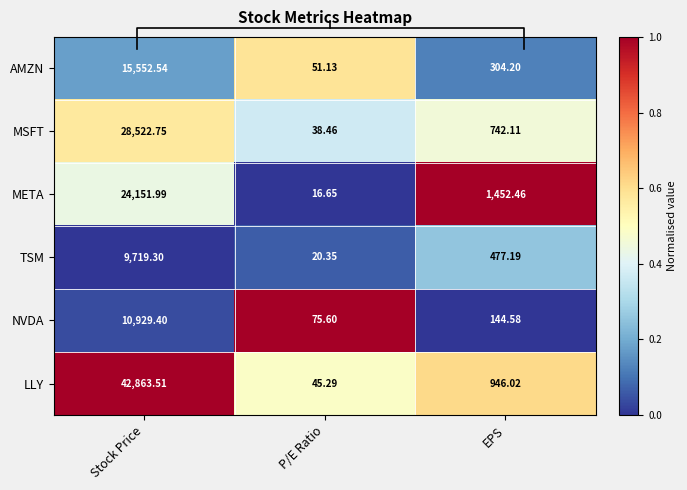

Rank the series at Stock Price from lowest to highest value.

TSM, NVDA, AMZN, META, MSFT, LLY